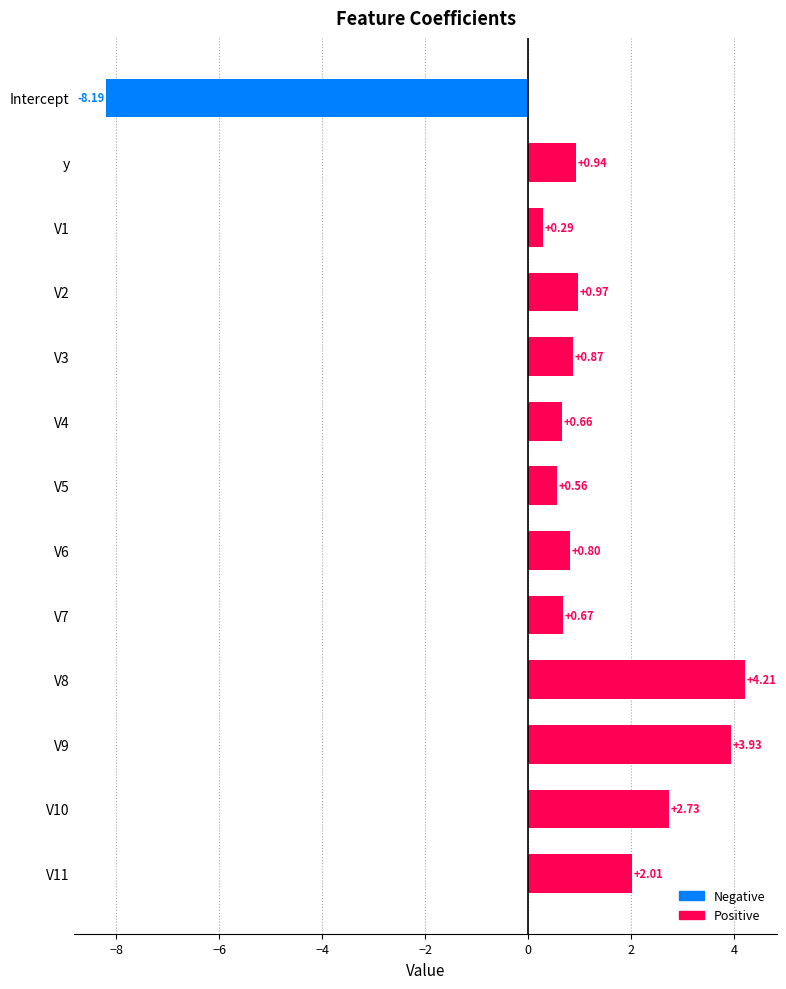

List the labels in order of value, smallest first.

Intercept, V1, V5, V4, V7, V6, V3, y, V2, V11, V10, V9, V8